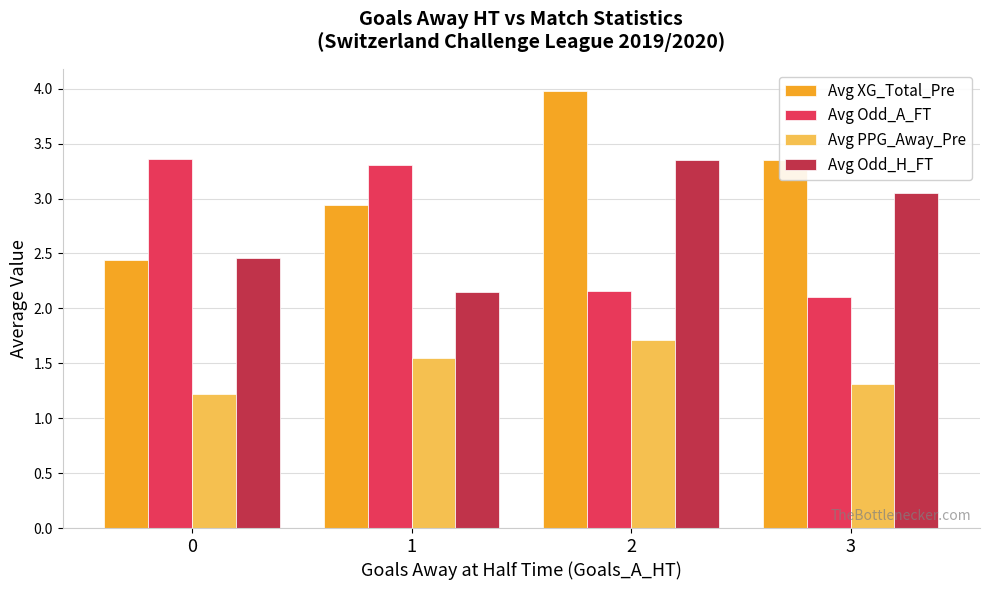

Rank the series at 1 from lowest to highest value.

Avg PPG_Away_Pre, Avg Odd_H_FT, Avg XG_Total_Pre, Avg Odd_A_FT